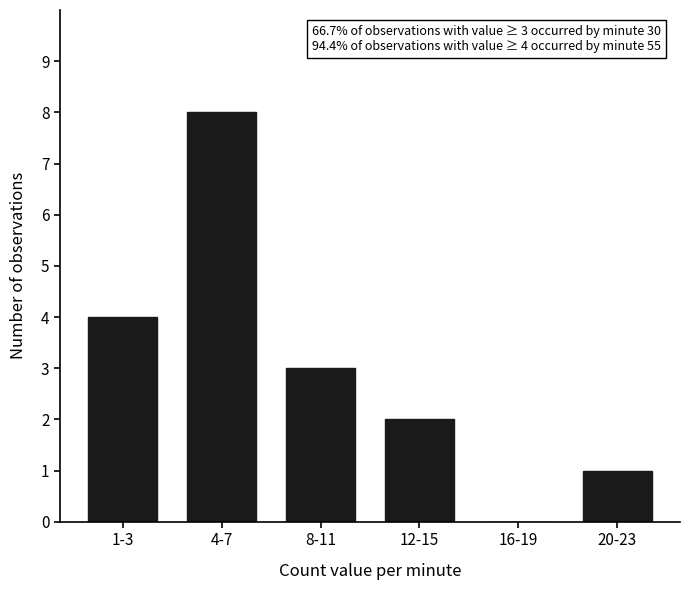

Reading left to right, what are all the values shown in this chart?

1-3=4	4-7=8	8-11=3	12-15=2	16-19=0	20-23=1